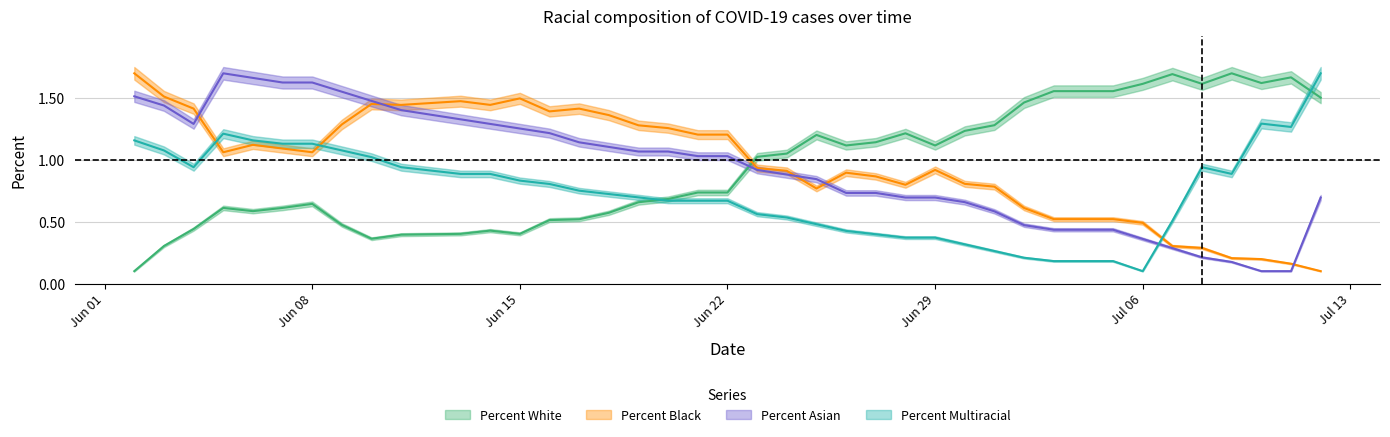

Between 2020-06-25 and 2020-07-07, which series saw the biggest shift?

Percent Asian